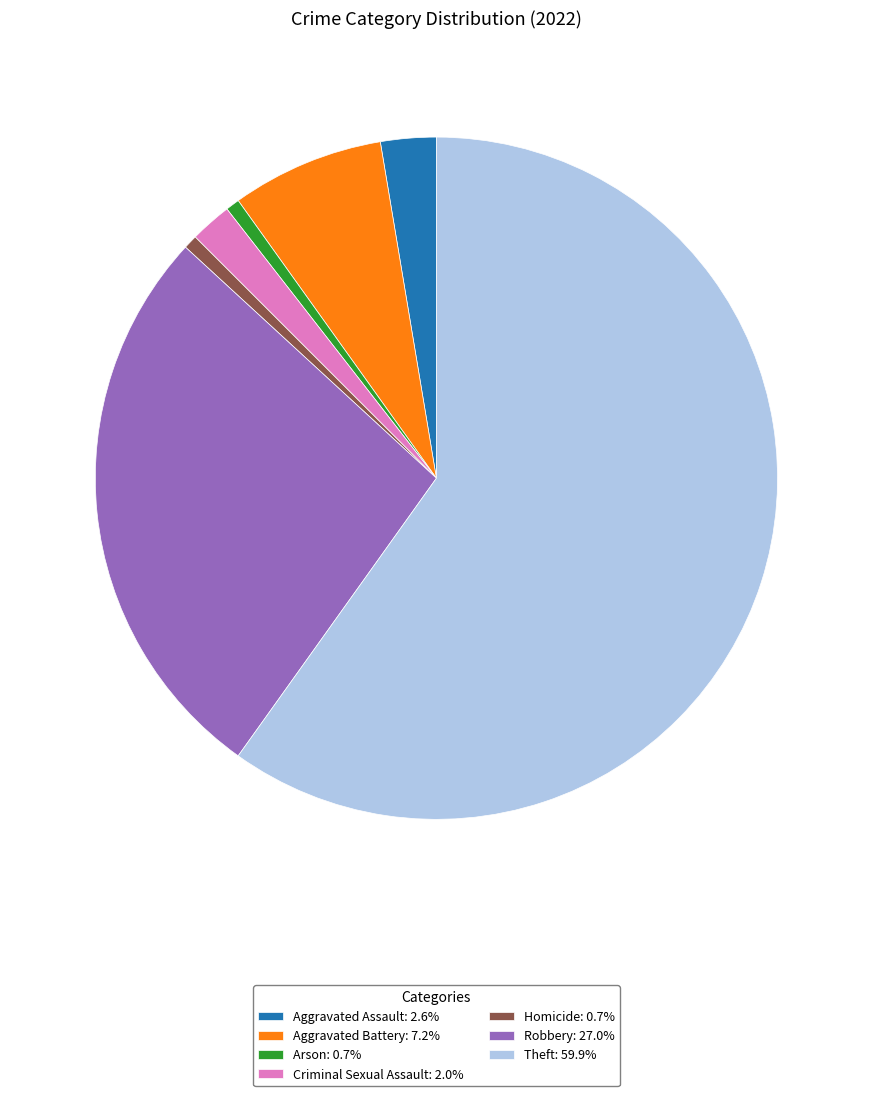

Combined, do Homicide and Arson account for over 50%?

No